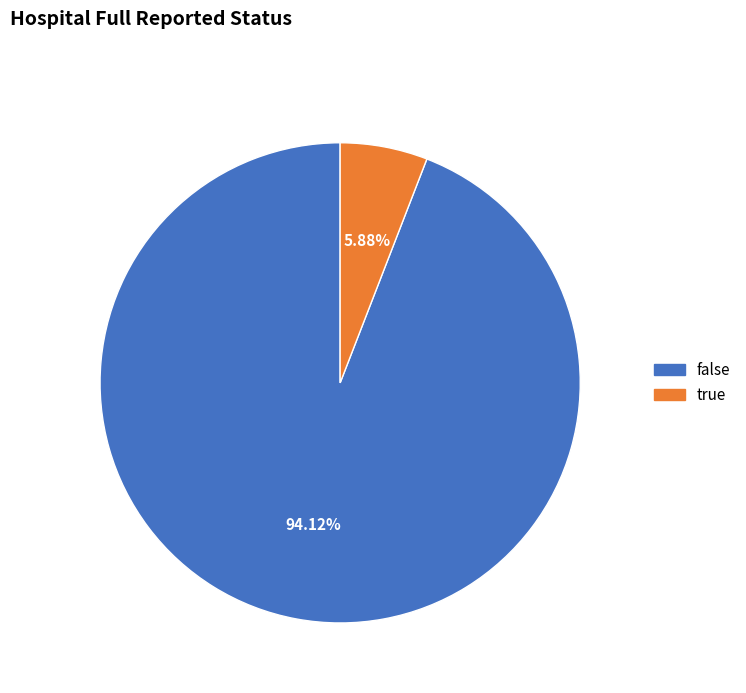

Is it true that true is 6% of the pie?

True